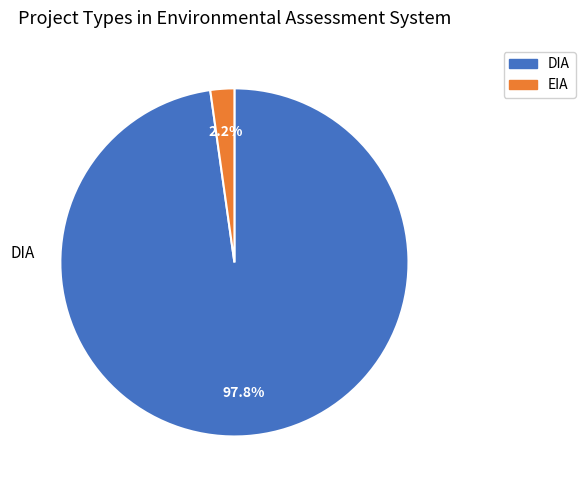

What is the largest slice in the pie chart?

DIA